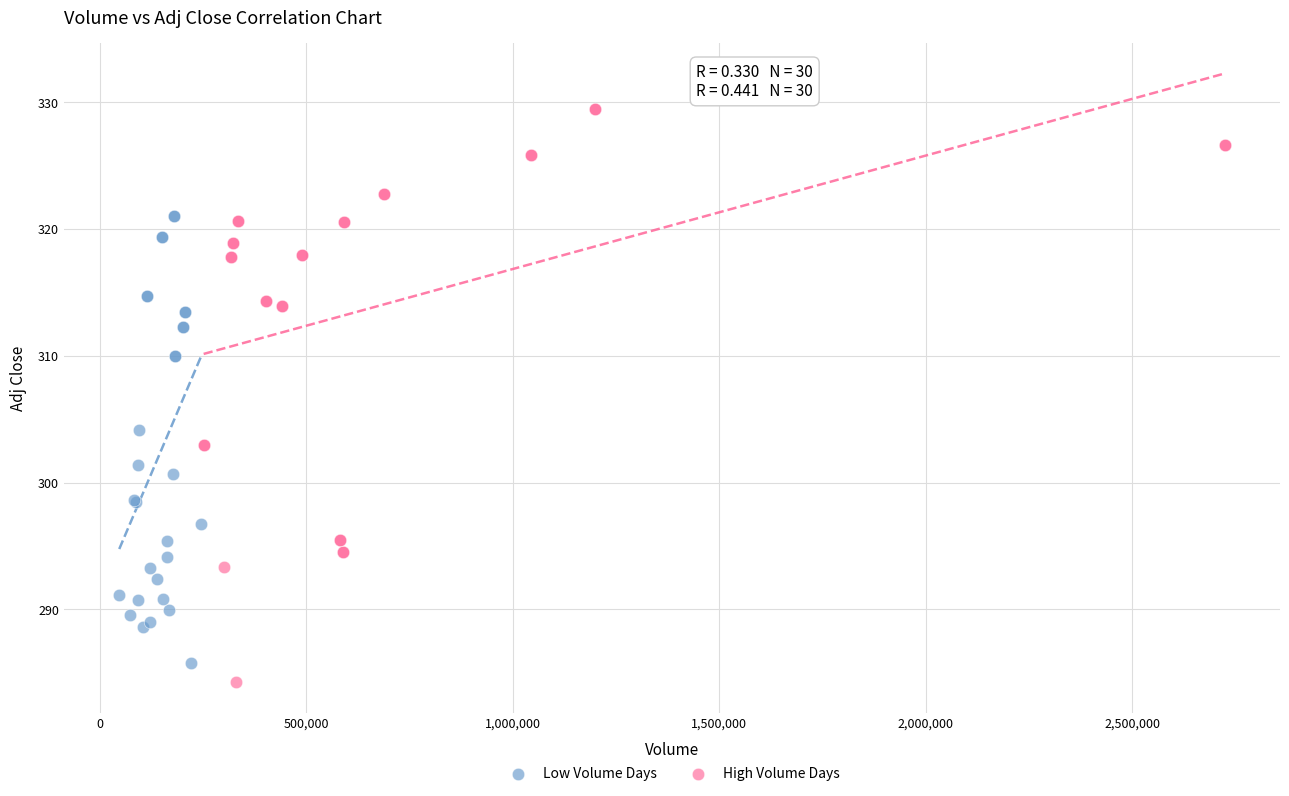

Which series has the widest spread of Y values?

High Volume Days